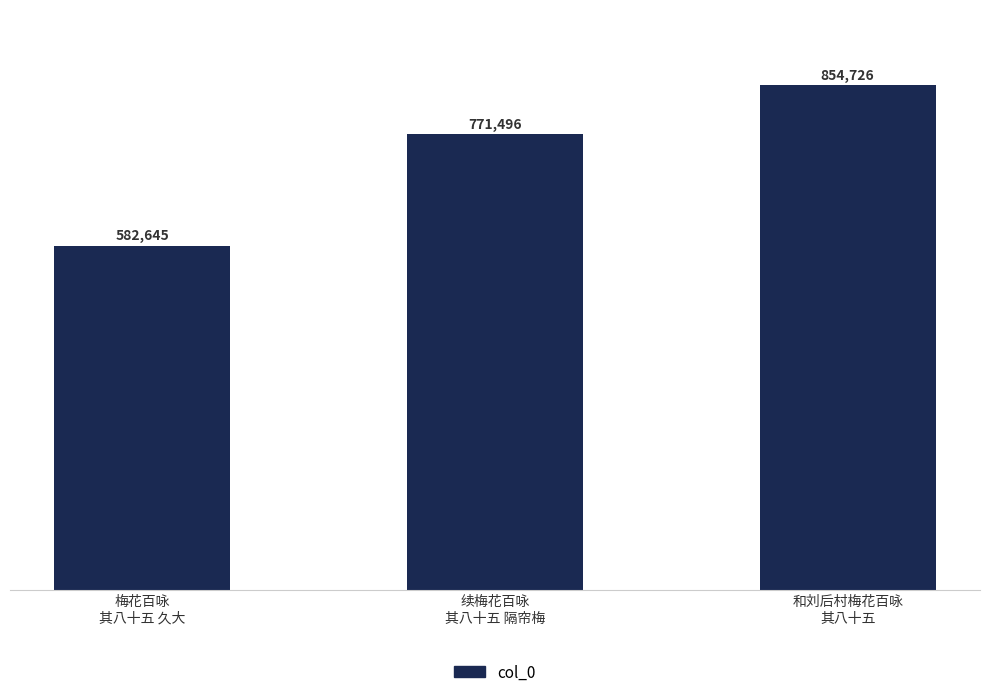

Rank the categories by value from highest to lowest.

和刘后村梅花百咏
其八十五, 续梅花百咏
其八十五 隔帘梅, 梅花百咏
其八十五 久大